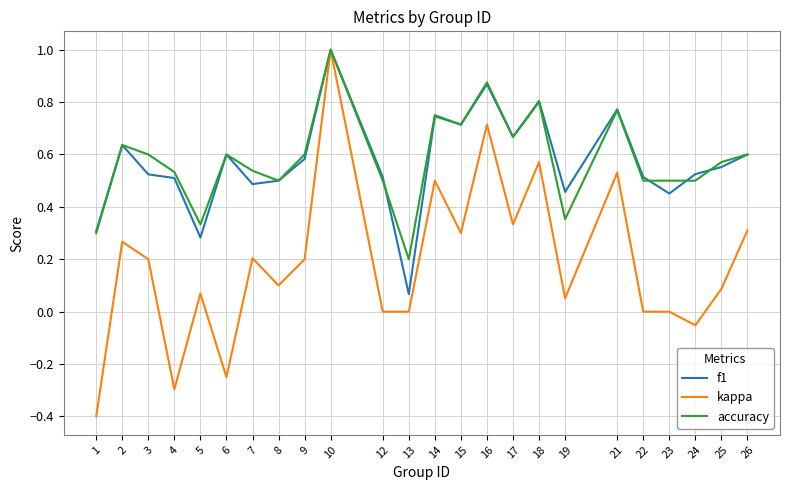

Between 3 and 14, which series saw the biggest shift?

kappa